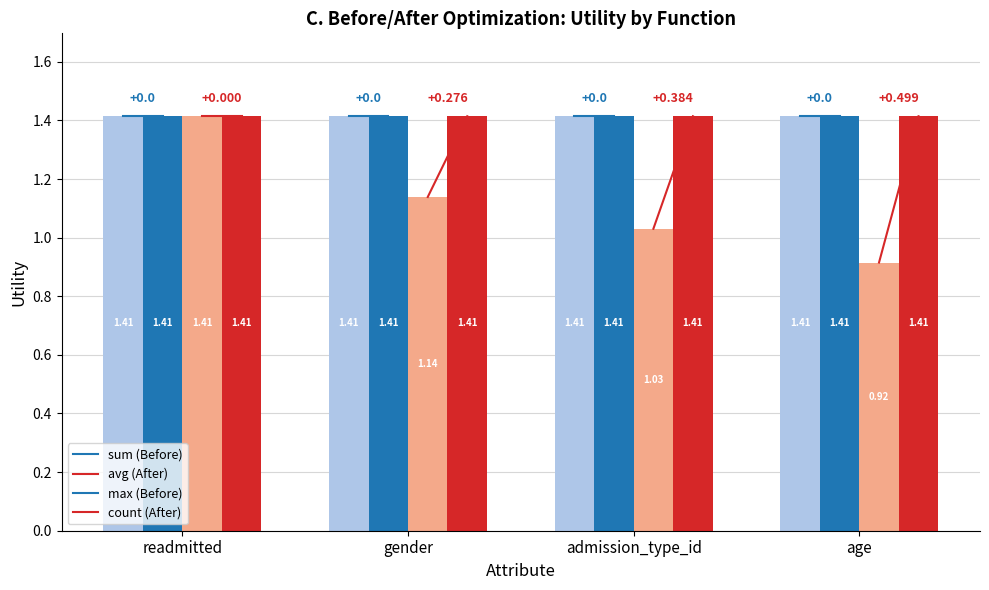

At which category is the sum across all series the highest?

readmitted